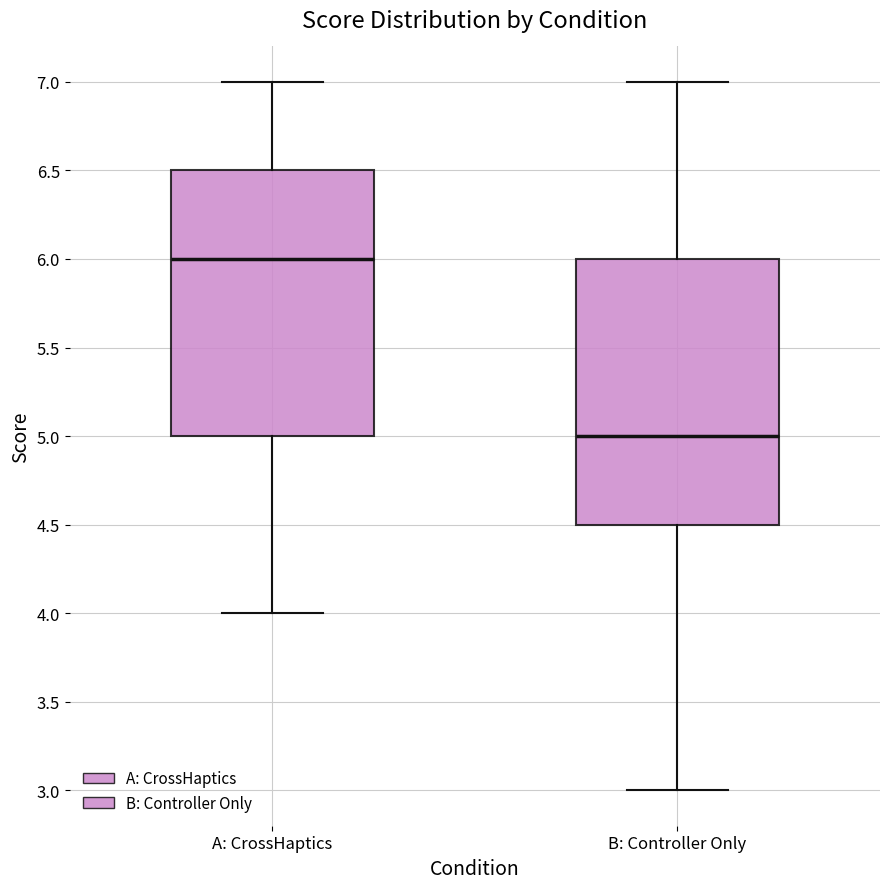

Where does the upper whisker of the box for B: Controller Only end on the y-axis? The values are not printed on the chart, so give them approximately, as read against the axis.

7.0